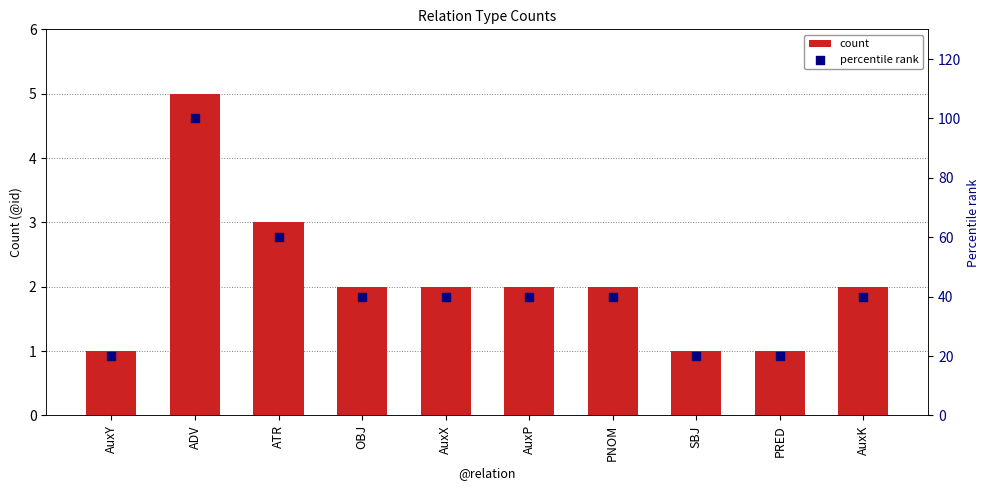

At how many categories does at least one series exceed 74?

1